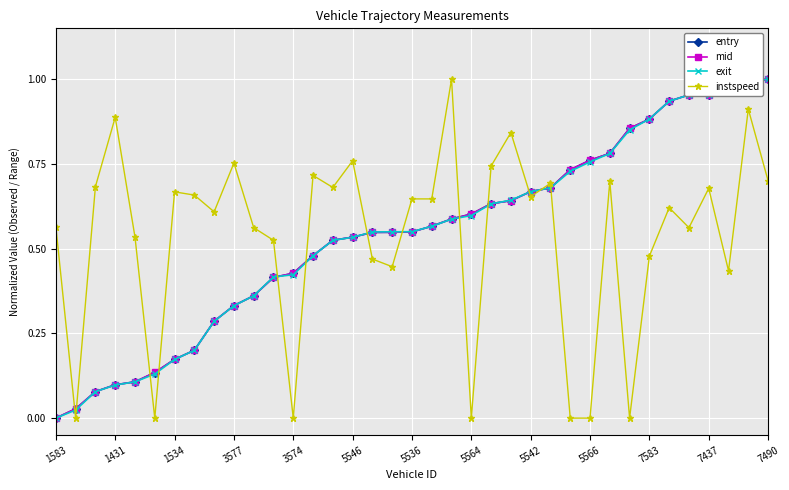

Count the number of categories in the chart.

37